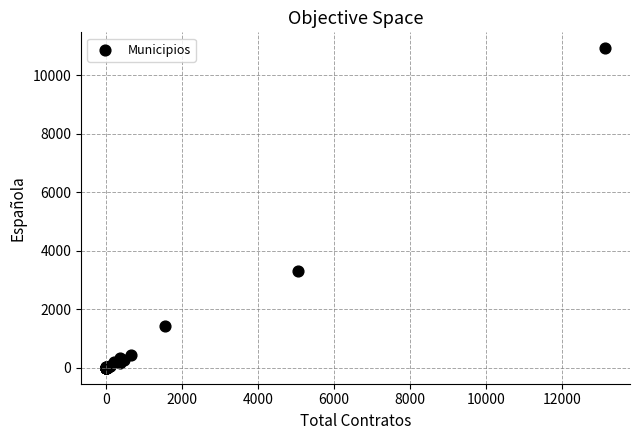

What Y value in the scatter plot is closest to 5464?

3324